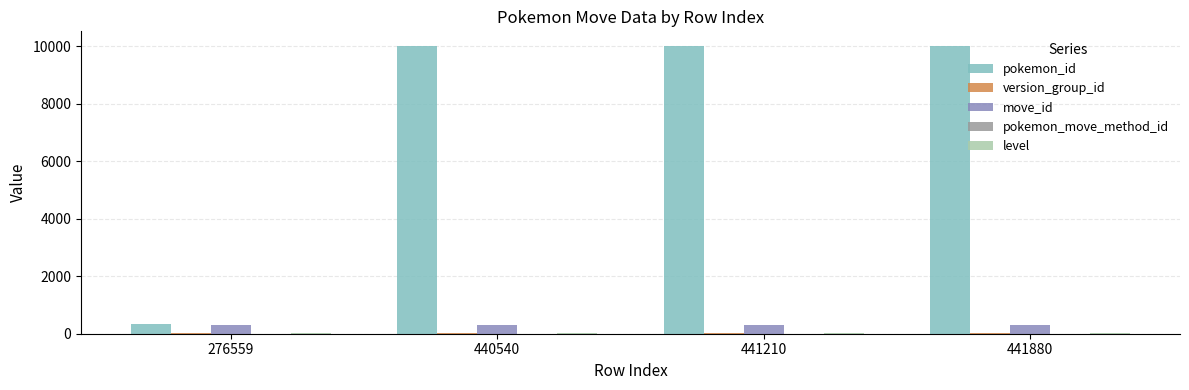

Between 276559 and 441880, which series saw the biggest shift?

pokemon_id